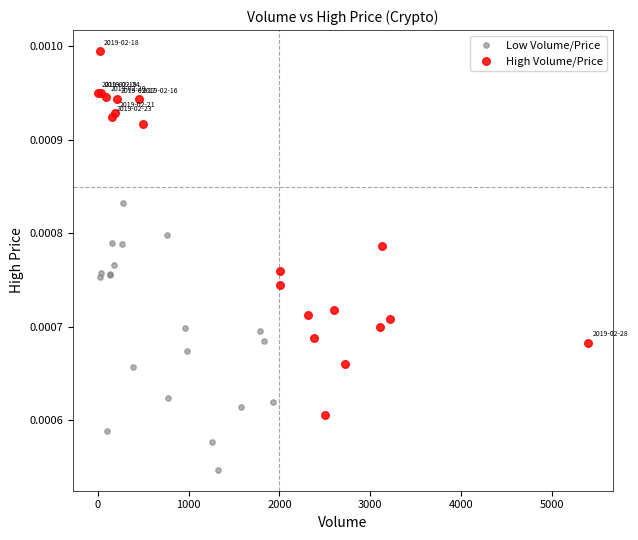

Which series has the widest spread of Y values?

High Volume/Price